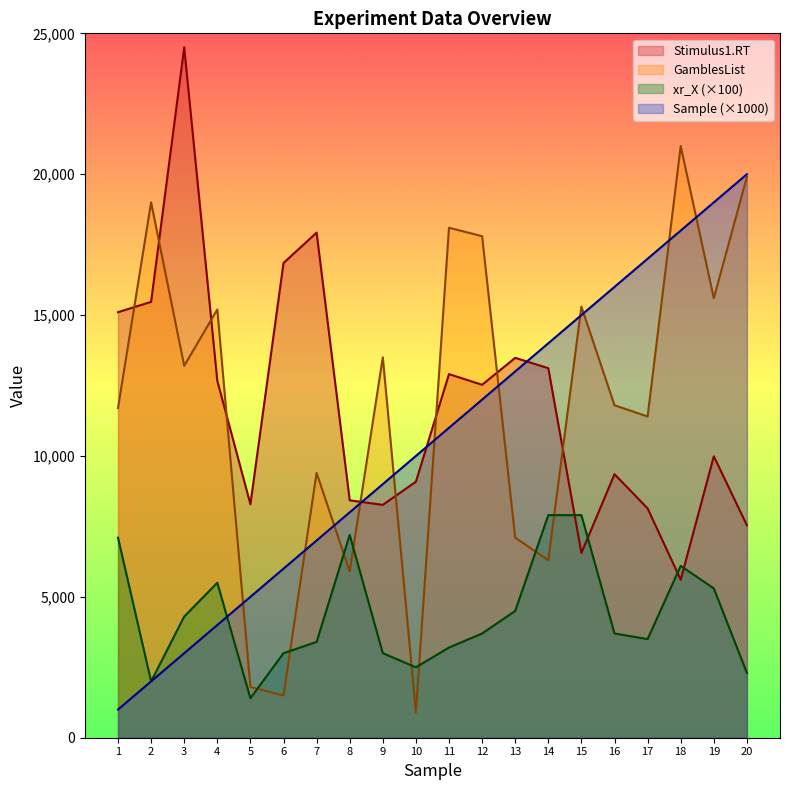

What is the total value across all series at 14?

41316